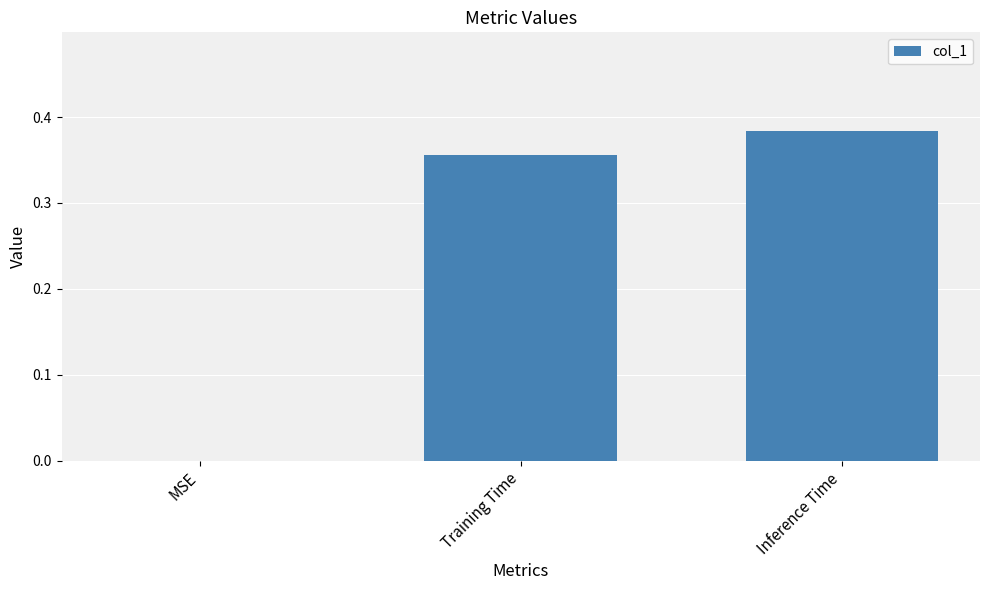

The value at MSE is -0.1. True or false?

False